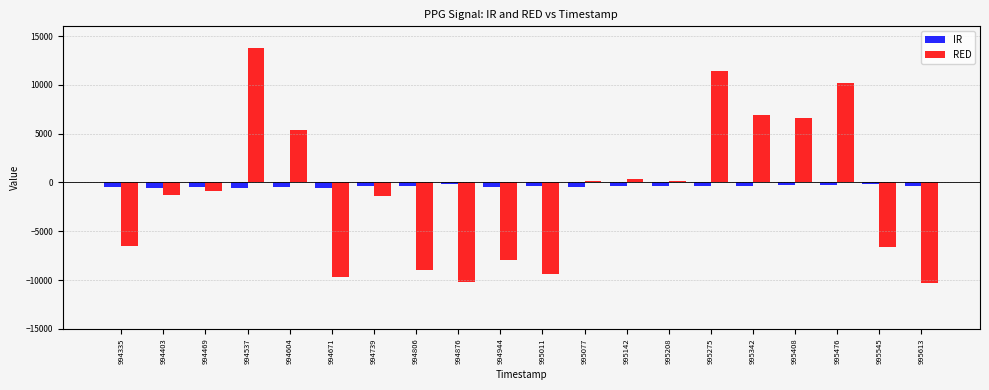

What is the smallest value displayed?

-10321.5